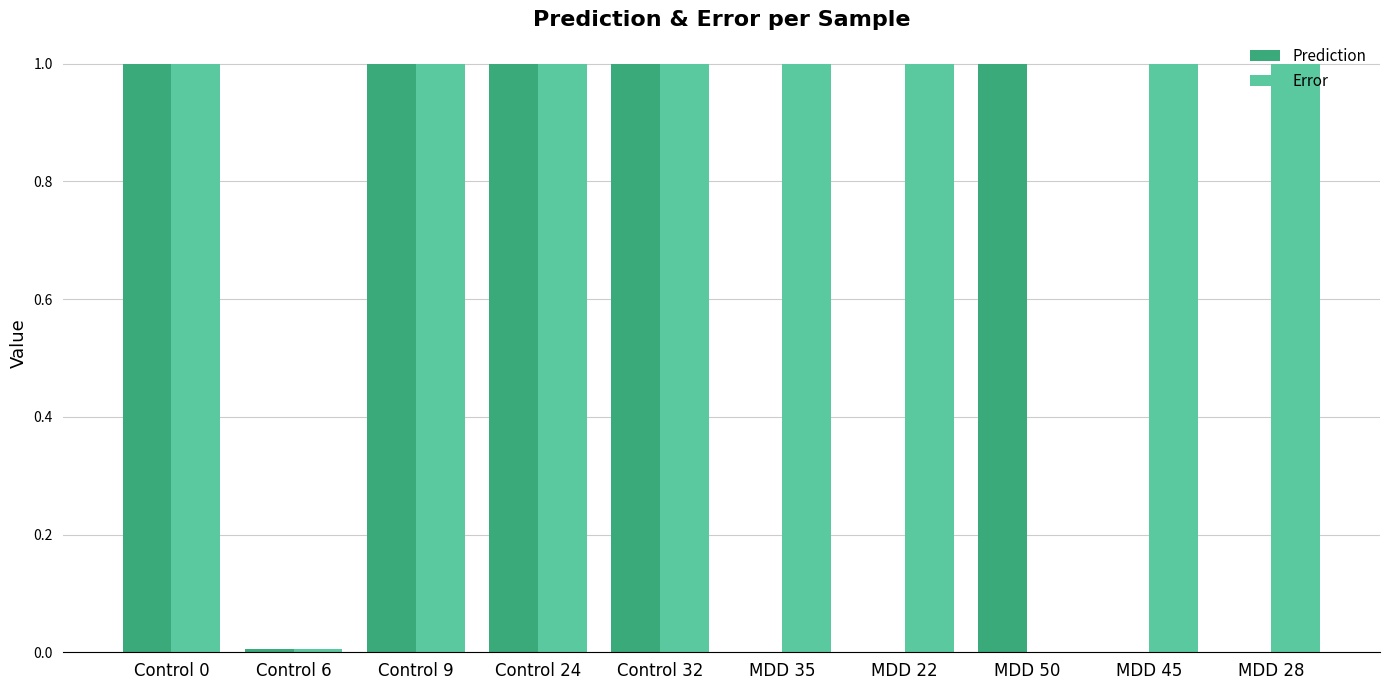

What is the greatest value displayed?

1.0